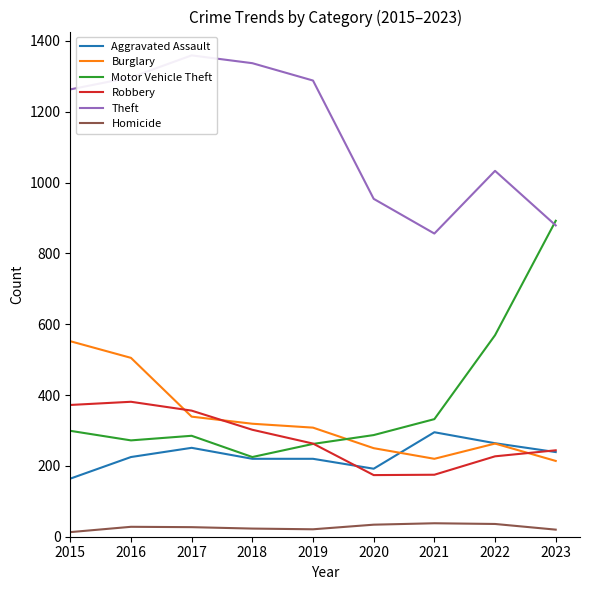

List the series in order of their peak value, lowest first.

Homicide, Aggravated Assault, Robbery, Burglary, Motor Vehicle Theft, Theft